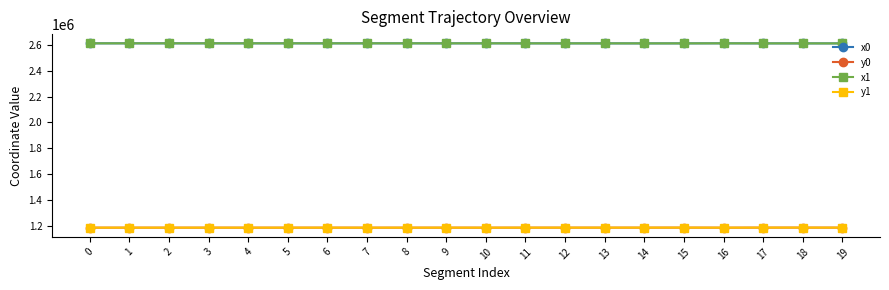

What is the difference between the highest and lowest values at 12?

1425764.9